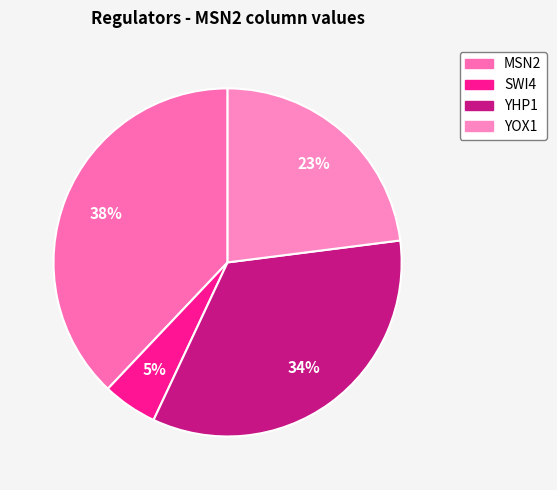

To the nearest percent, what is the combined percentage of YOX1 and YHP1?

57%